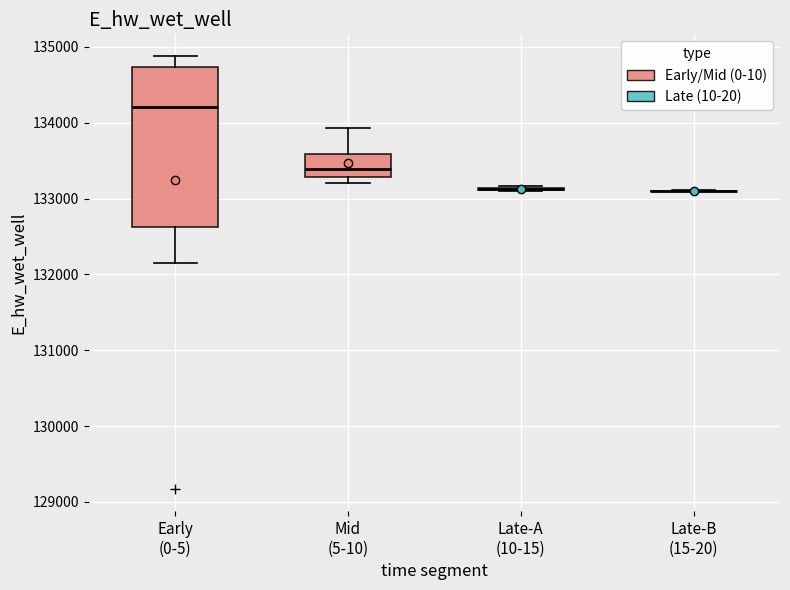

Reading left to right, transcribe this box plot: for each box, give where its median line is, the range the box spans, and where its two whiskers end, as read against the y-axis. The values are not printed on the chart, so give them approximately, as read against the axis.

Early (0-5): median 134200, box 132600 to 134700, whiskers 132100 to 134900
Mid (5-10): median 133400, box 133300 to 133600, whiskers 133200 to 133900
Late-A (10-15): box collapsed to a line at 133100, whiskers 133100 to 133200
Late-B (15-20): box collapsed to a line at 133100, whiskers 133100 to 133100